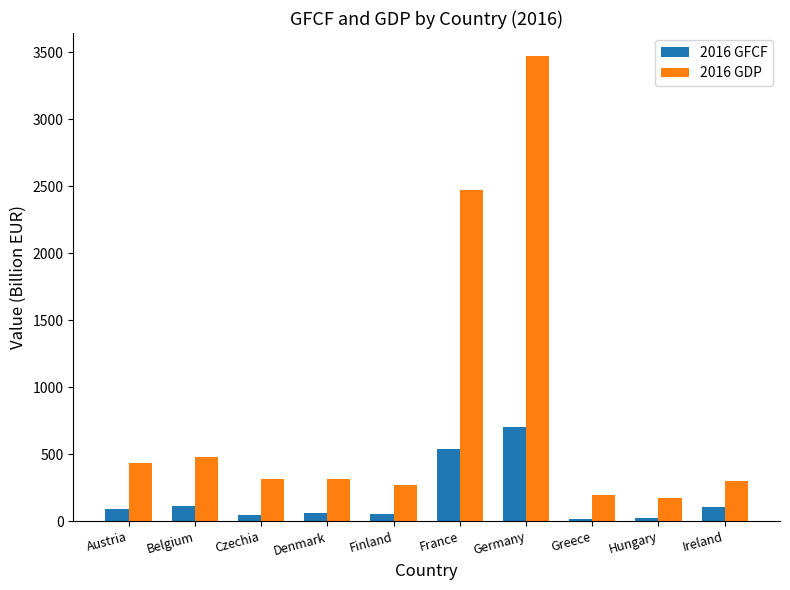

What is the spread (max minus min) of values at Belgium?

372.9